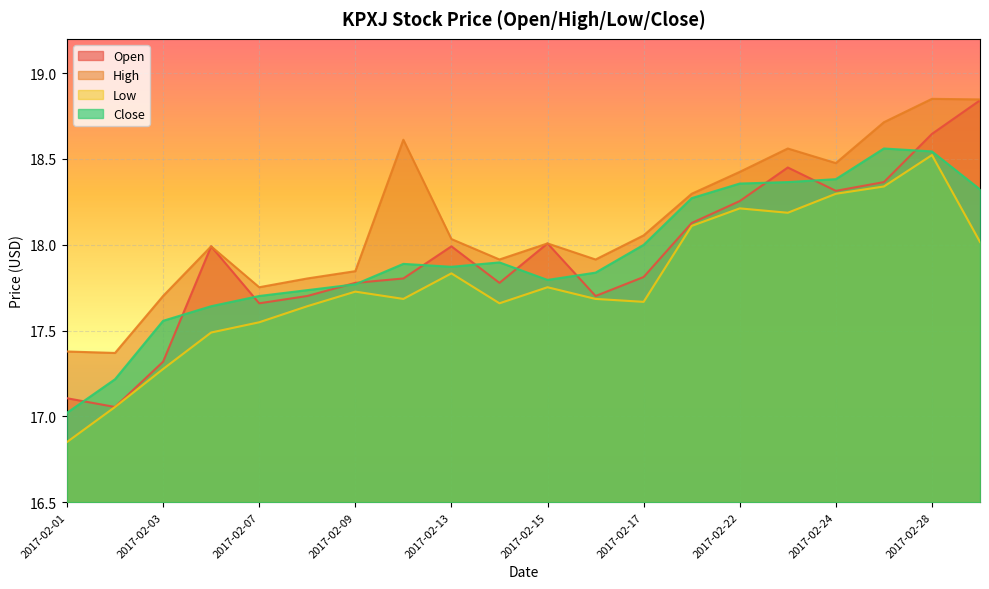

At 2017-02-15, list the series in order from largest to smallest.

Open, High, Close, Low